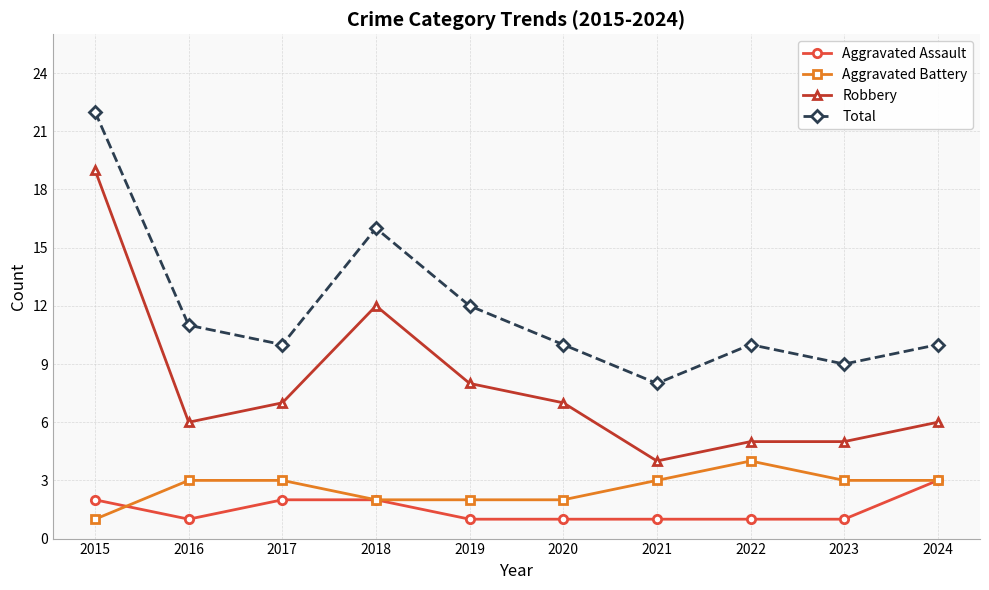

At which category does Total reach its first local valley?

2017